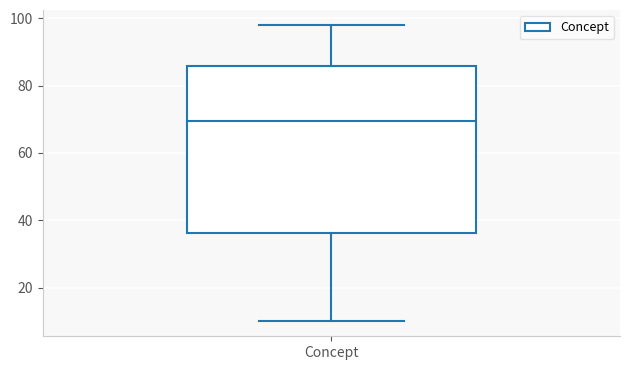

Read this box plot against the y-axis: the position of the median line, the range covered by the box, and the ends of both whiskers. The values are not printed on the chart, so give them approximately, as read against the axis.

median 70, box 36 to 86, whiskers 10 to 98